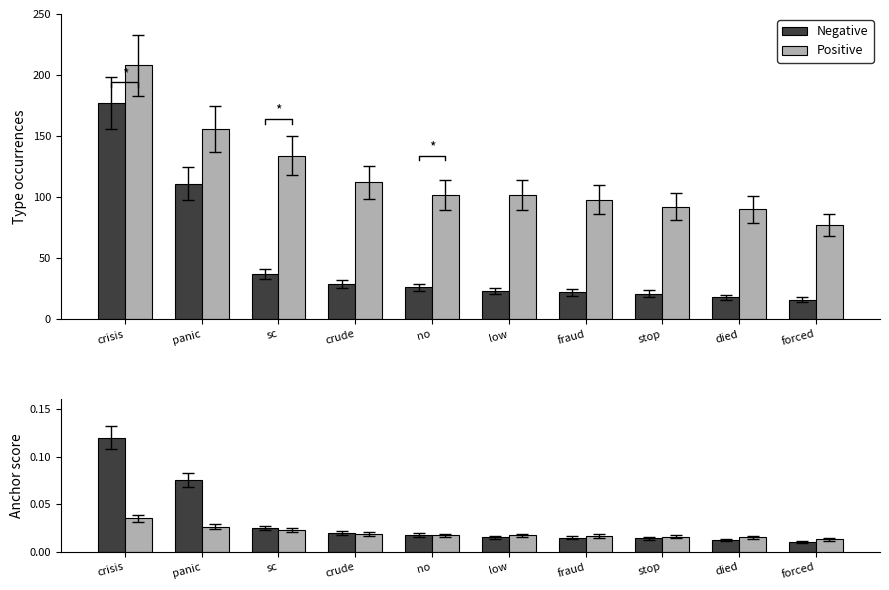

Where is Negative nearest to the value 0?

forced